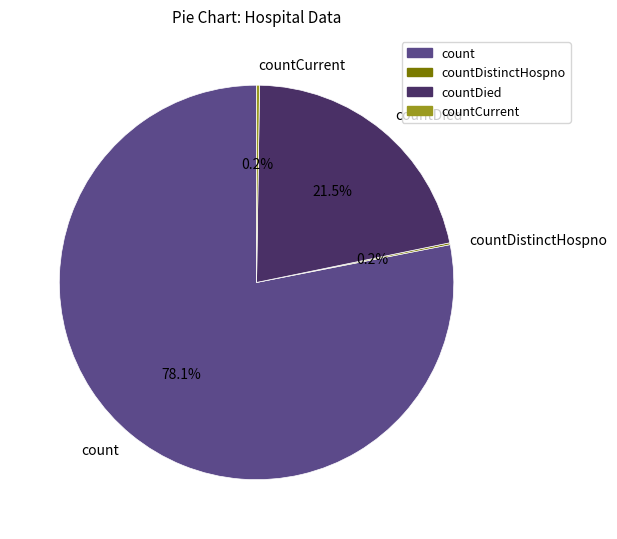

How much of the chart is everything except countDied?

78.5%